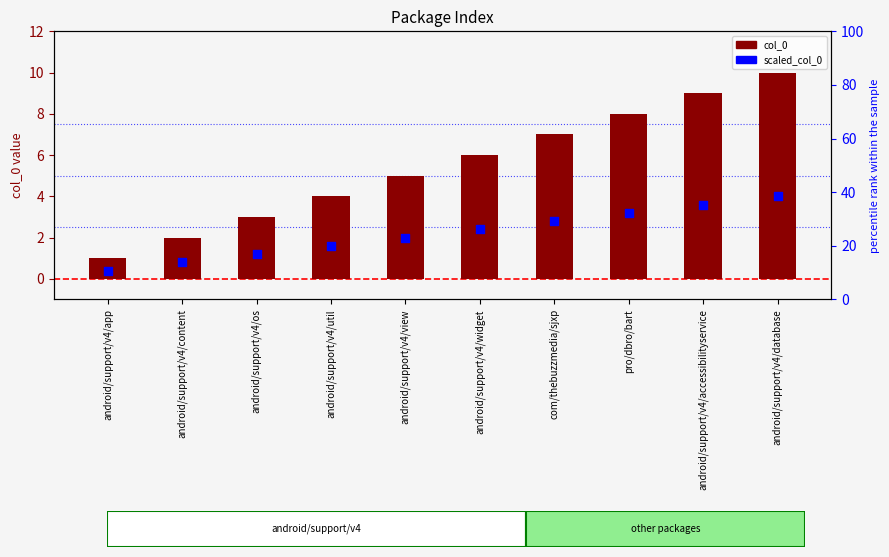

Which series contains the highest Y value?

col_0